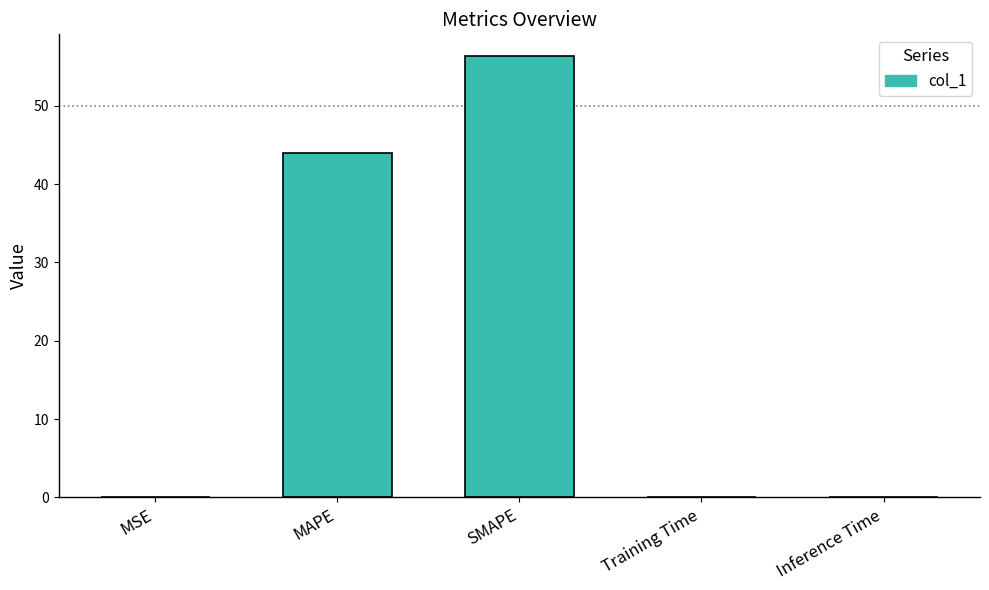

Which category has the highest value across all series?

SMAPE